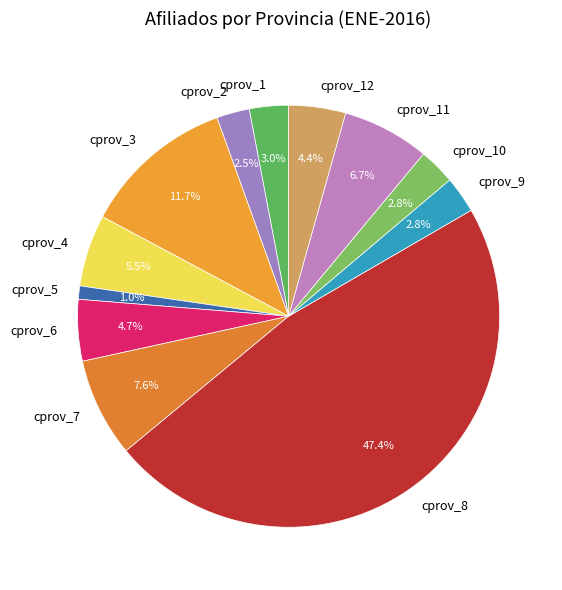

Which slice is the smallest?

cprov_5